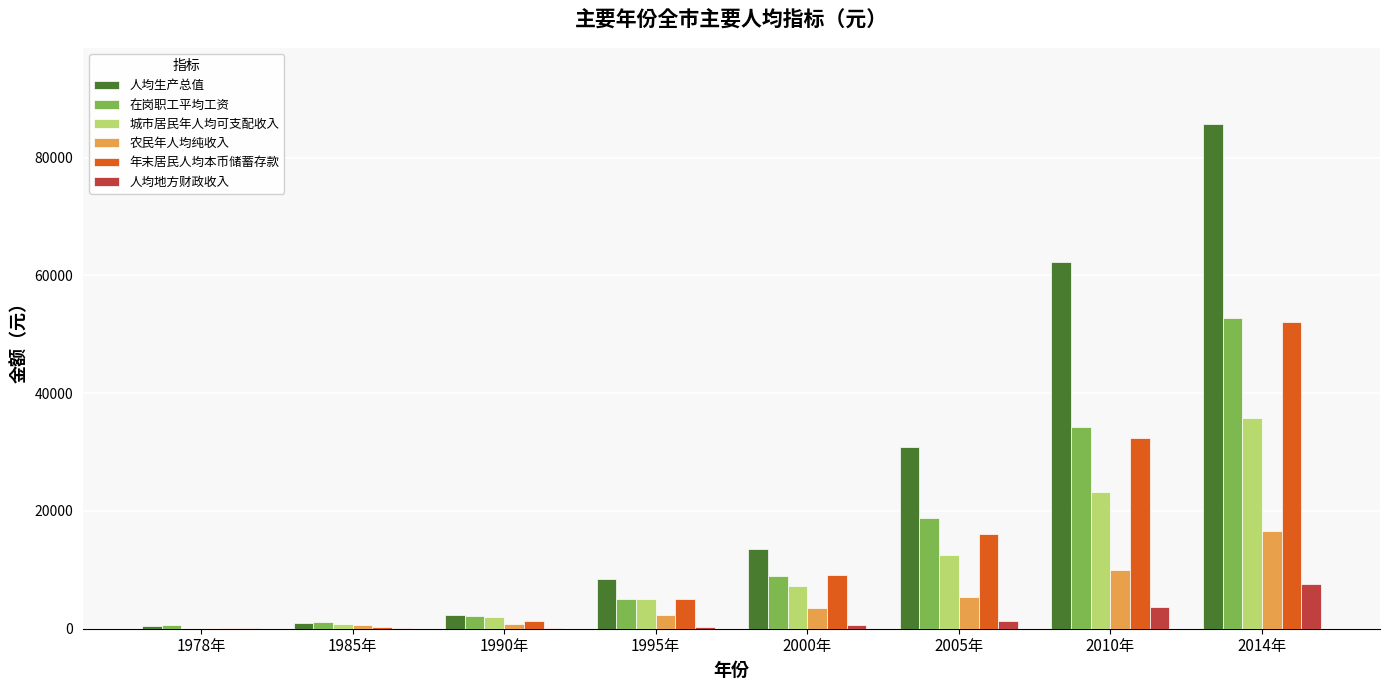

What is the sum of the 城市居民年人均可支配收入 values at 2000年 and 1978年?

7318